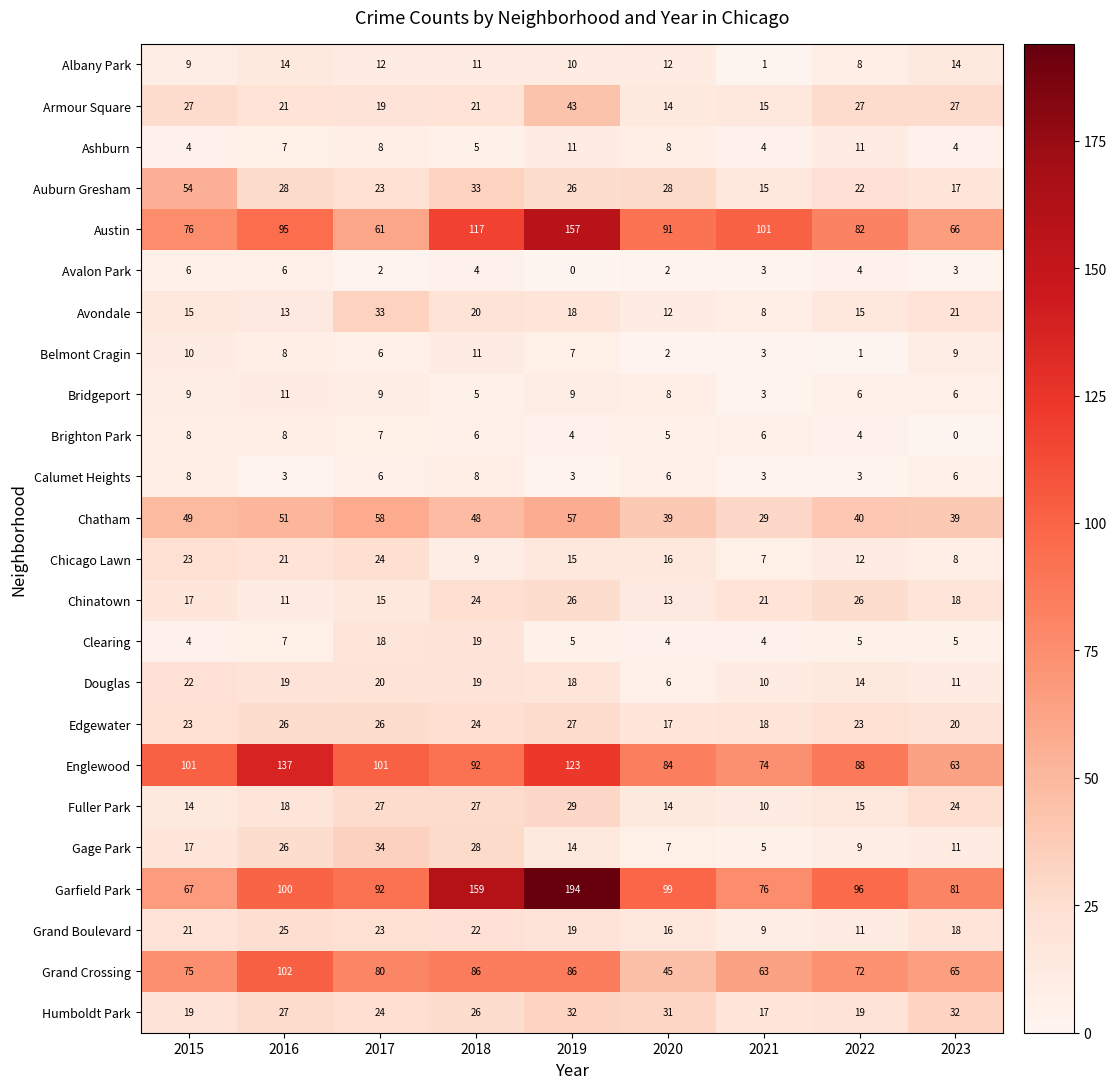

At which category is the sum across all series the highest?

2019